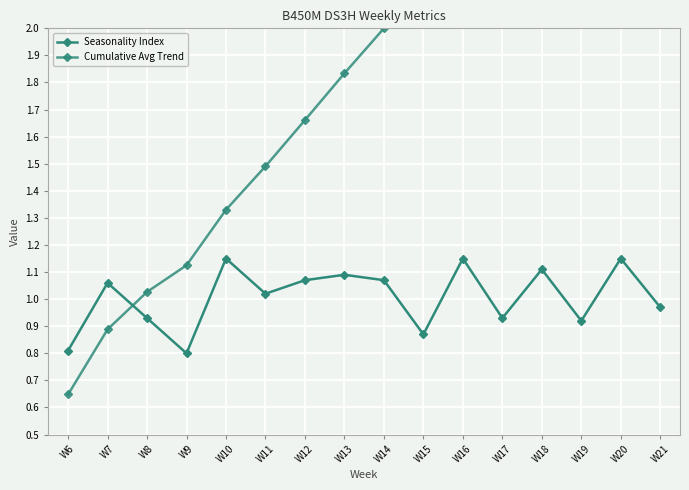

Between W17 and W12, which is larger?

W12